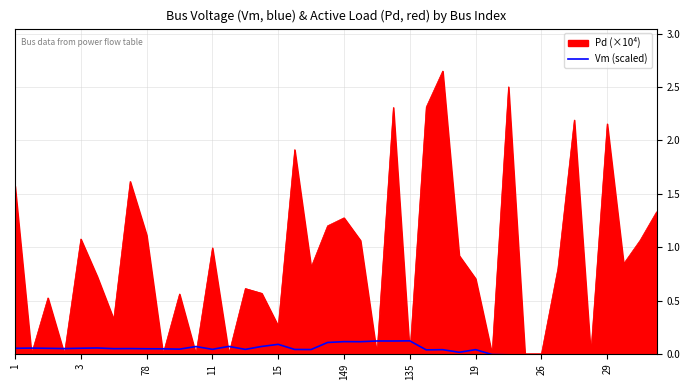

Is it true that Pd (×10⁴) equals 1.1 at 78?

True